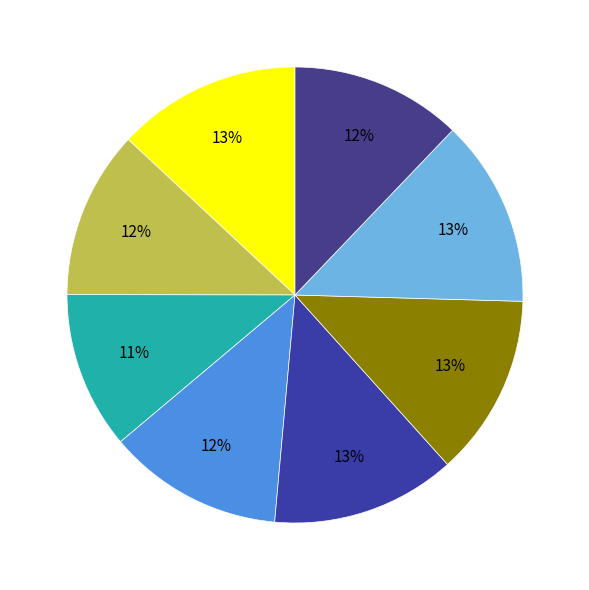

Rank the categories by value from highest to lowest.

KK, Glucose, Minisat, Glucose41JNI, CryptoMiniSatJNI, Lingeling, Sat4j, MiniSatProver